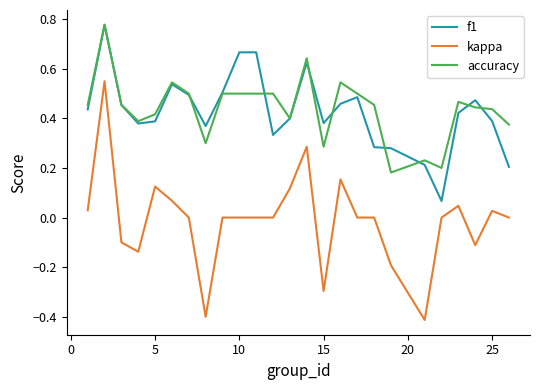

What is the minimum value shown in the chart?

-0.4